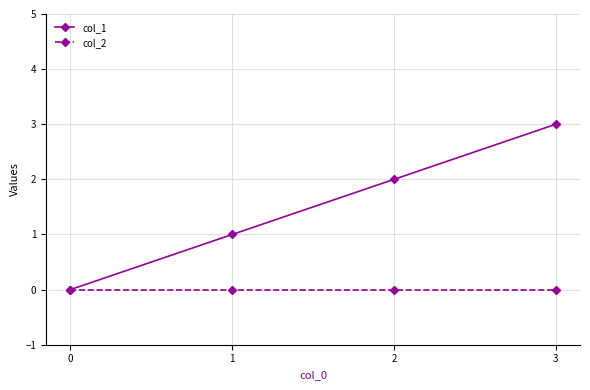

True or false: col_1 has more than 2 interior local peaks.

False